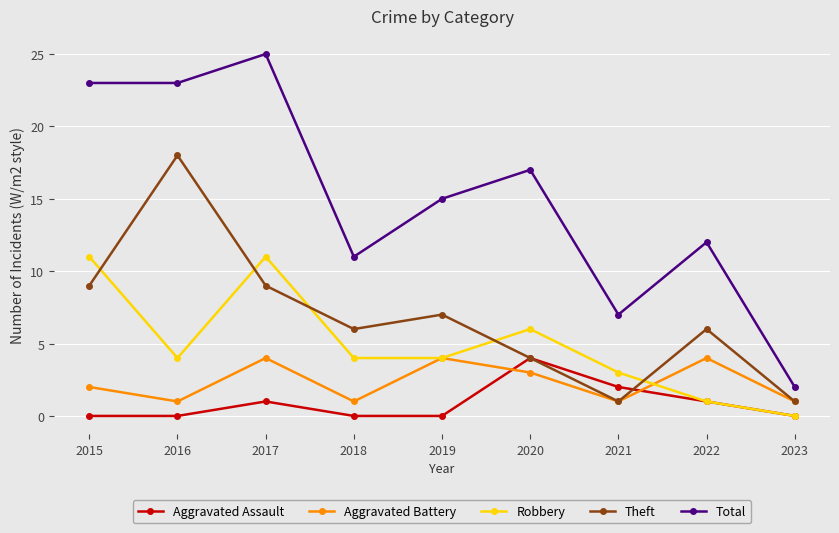

The Total series shows 10 at 2015. True or false?

False